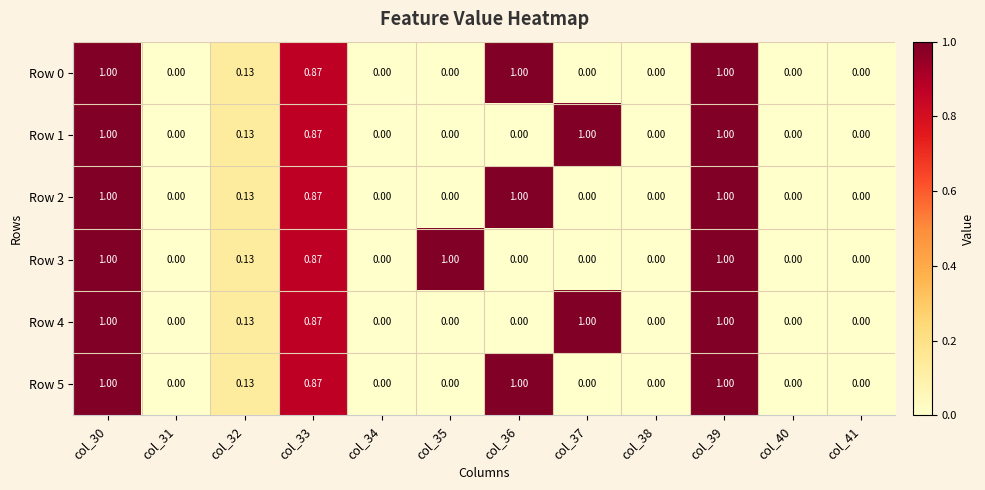

Is the value of Row 2 at col_33 greater than the value of Row 5 at col_37?

Yes